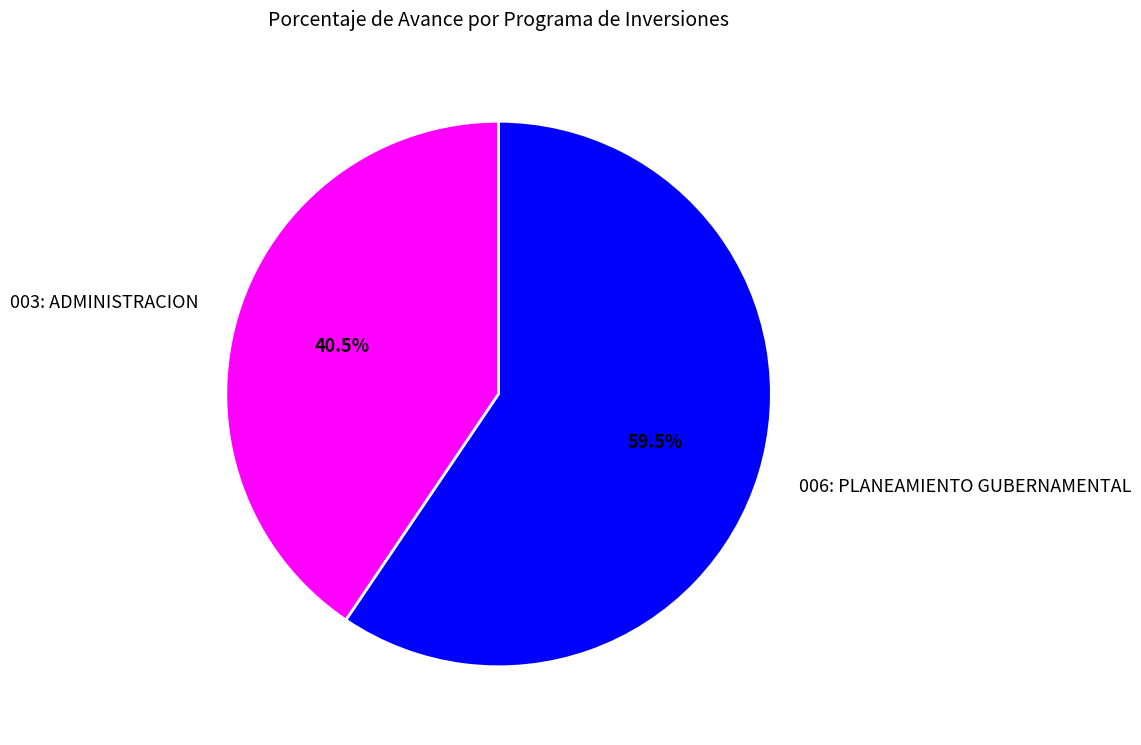

Which has a higher value, 003: ADMINISTRACION or 006: PLANEAMIENTO GUBERNAMENTAL?

006: PLANEAMIENTO GUBERNAMENTAL